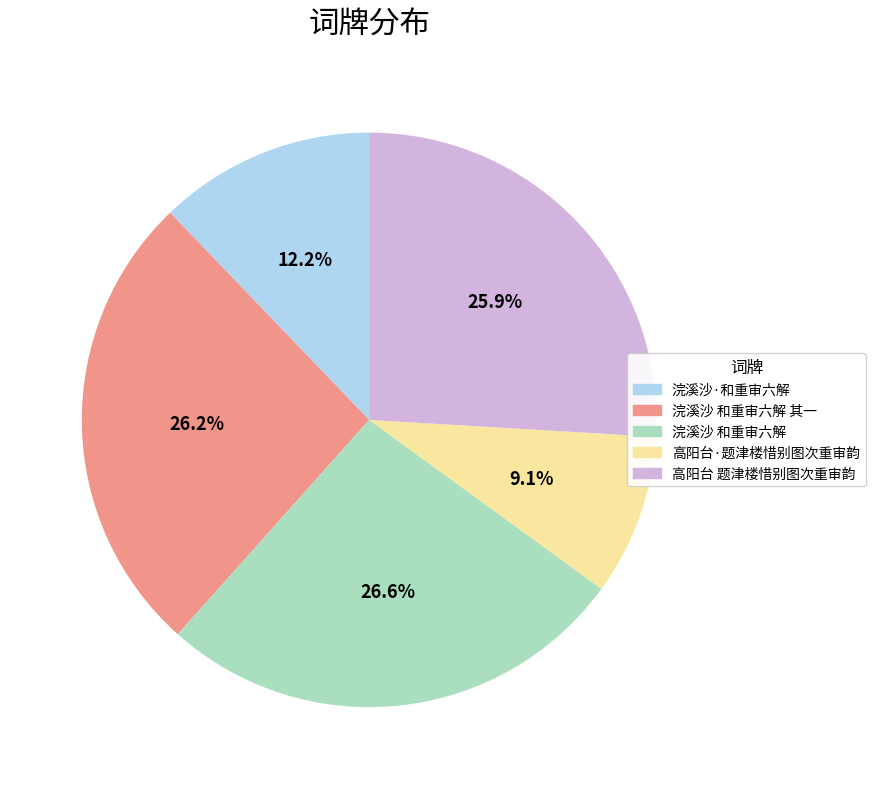

To the nearest percent, what is the combined percentage of 高阳台·题津楼惜别图次重审韵 and 浣溪沙 和重审六解?

36%